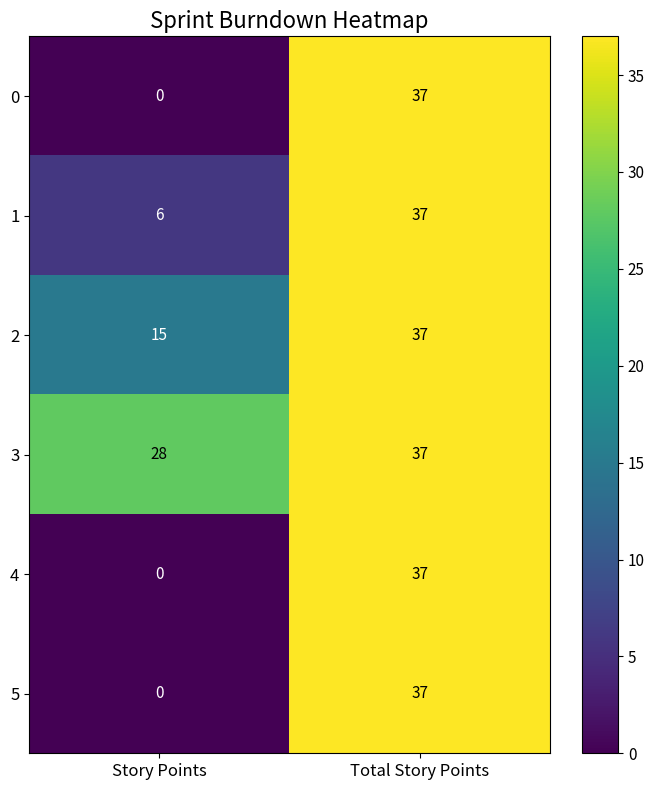

Which category has the highest value across all series?

Total Story Points